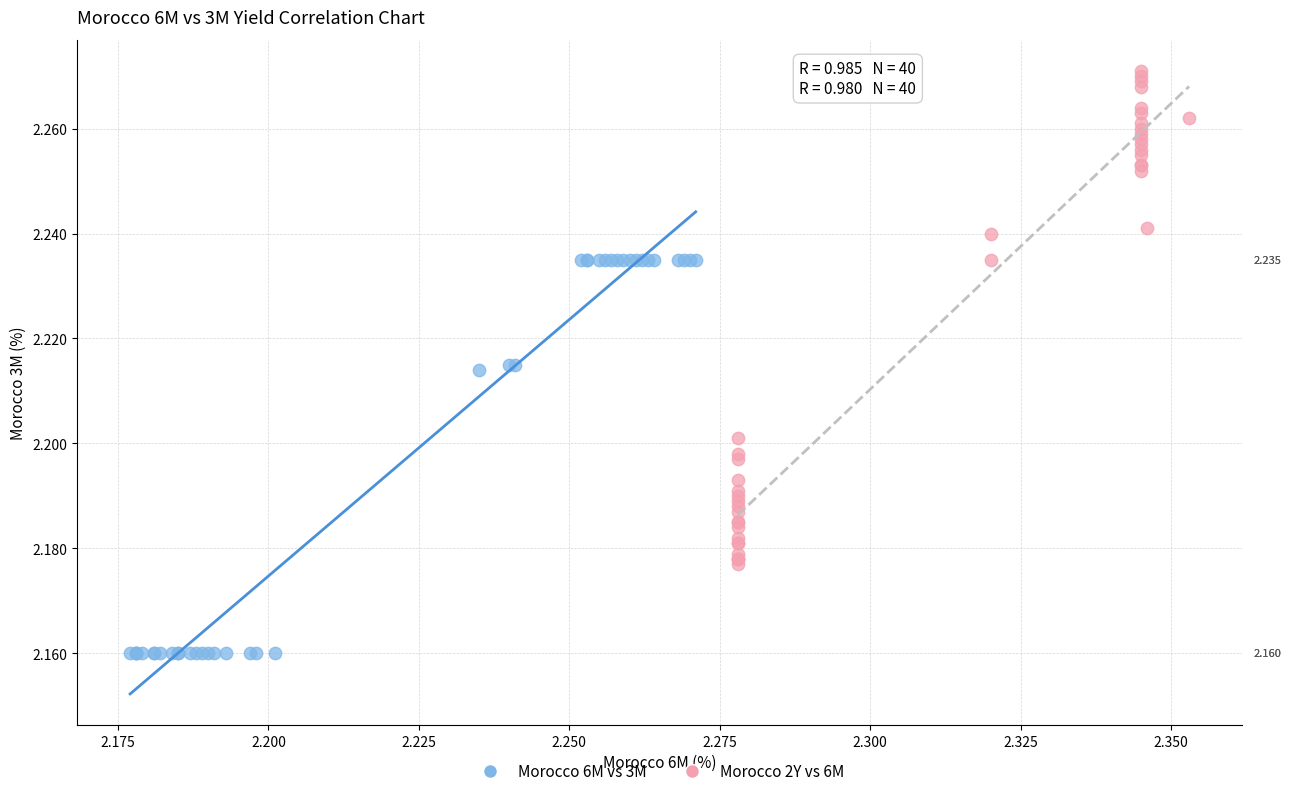

Which series has the largest Y range (max minus min)?

Morocco 2Y vs 6M